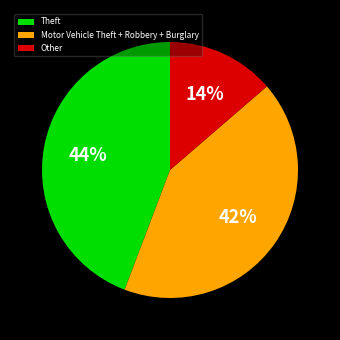

To the nearest percent, what is the combined percentage of Other and Theft?

58%